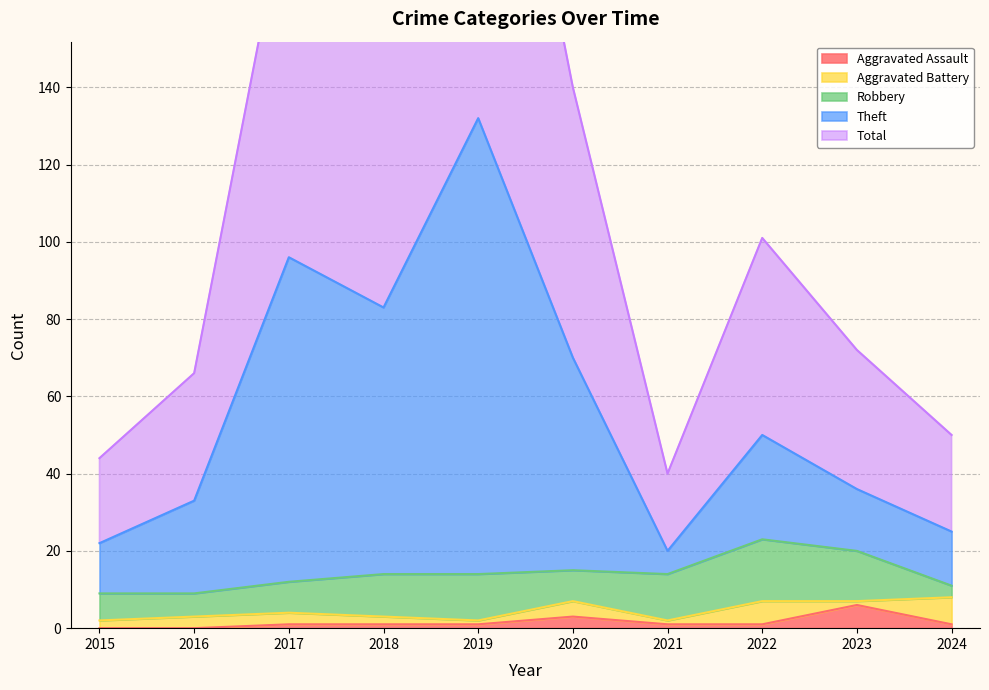

At which category is the sum across all series the highest?

2019